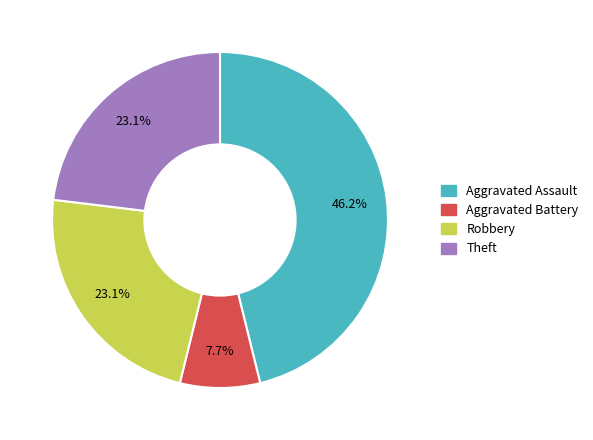

Is there any slice that represents more than half of the pie?

No